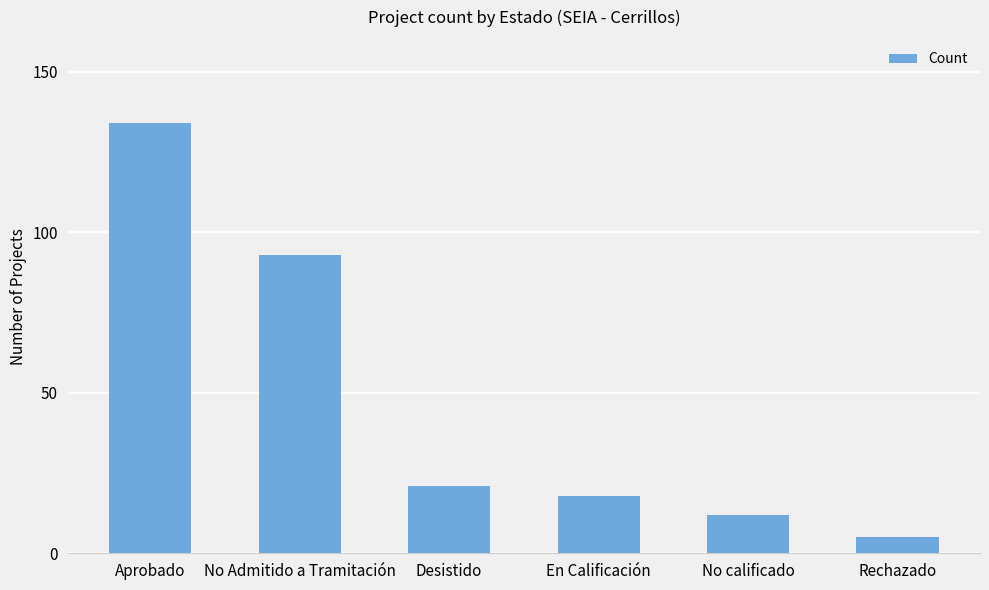

Reading right to left, list all the values displayed in this chart.

Rechazado=5	No calificado=12	En Calificación=18	Desistido=21	No Admitido a Tramitación=93	Aprobado=134